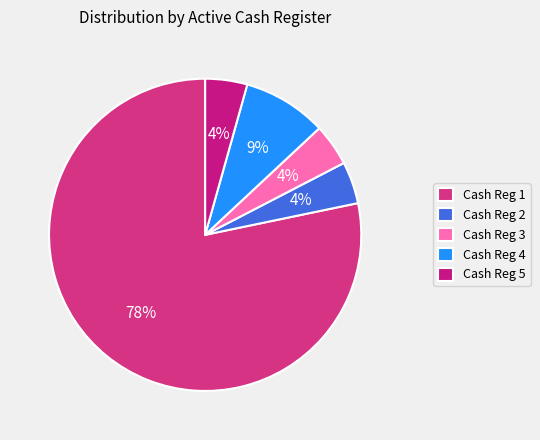

Count the number of slices in the pie.

5